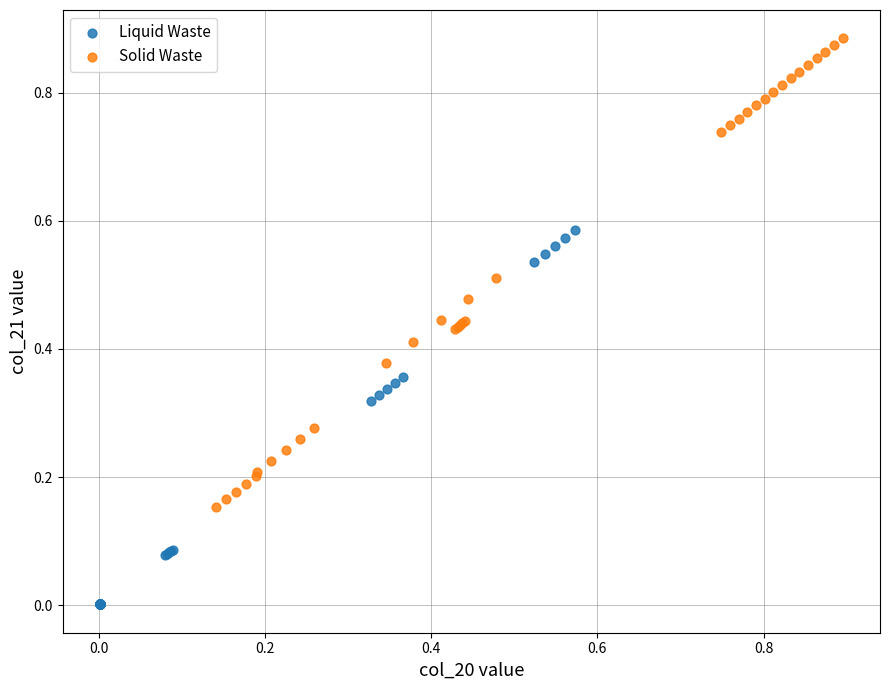

Which series has the largest Y range (max minus min)?

Solid Waste